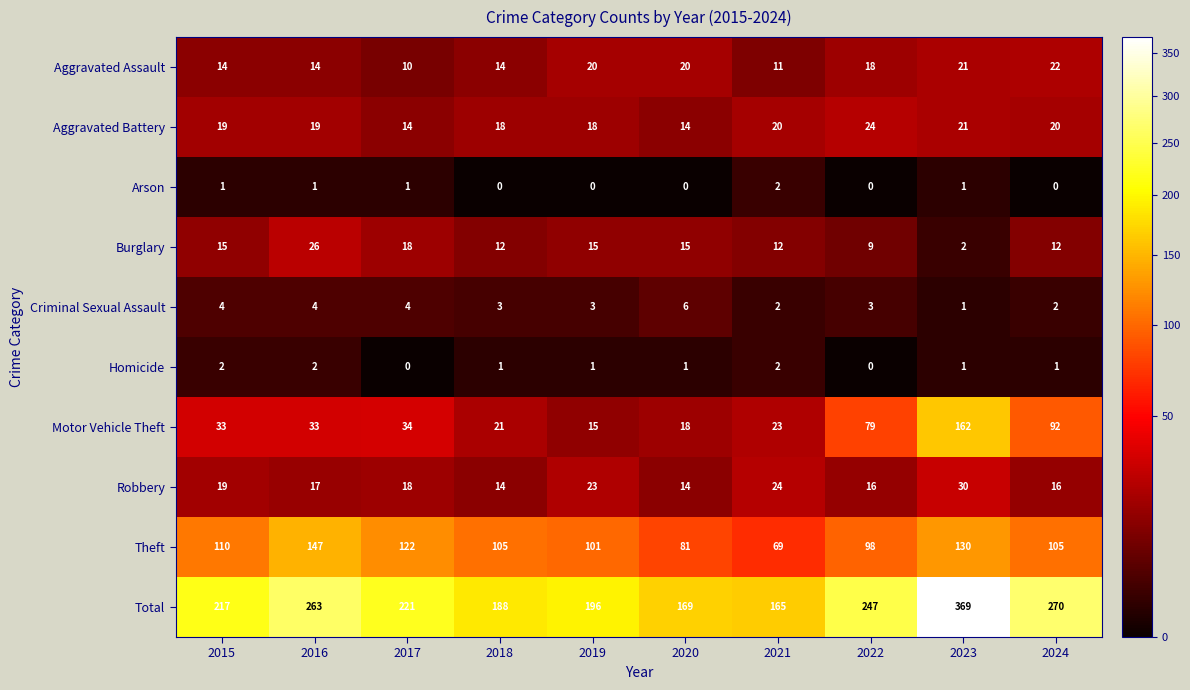

List the labels in order of Total value, smallest first.

2021, 2020, 2018, 2019, 2015, 2017, 2022, 2016, 2024, 2023